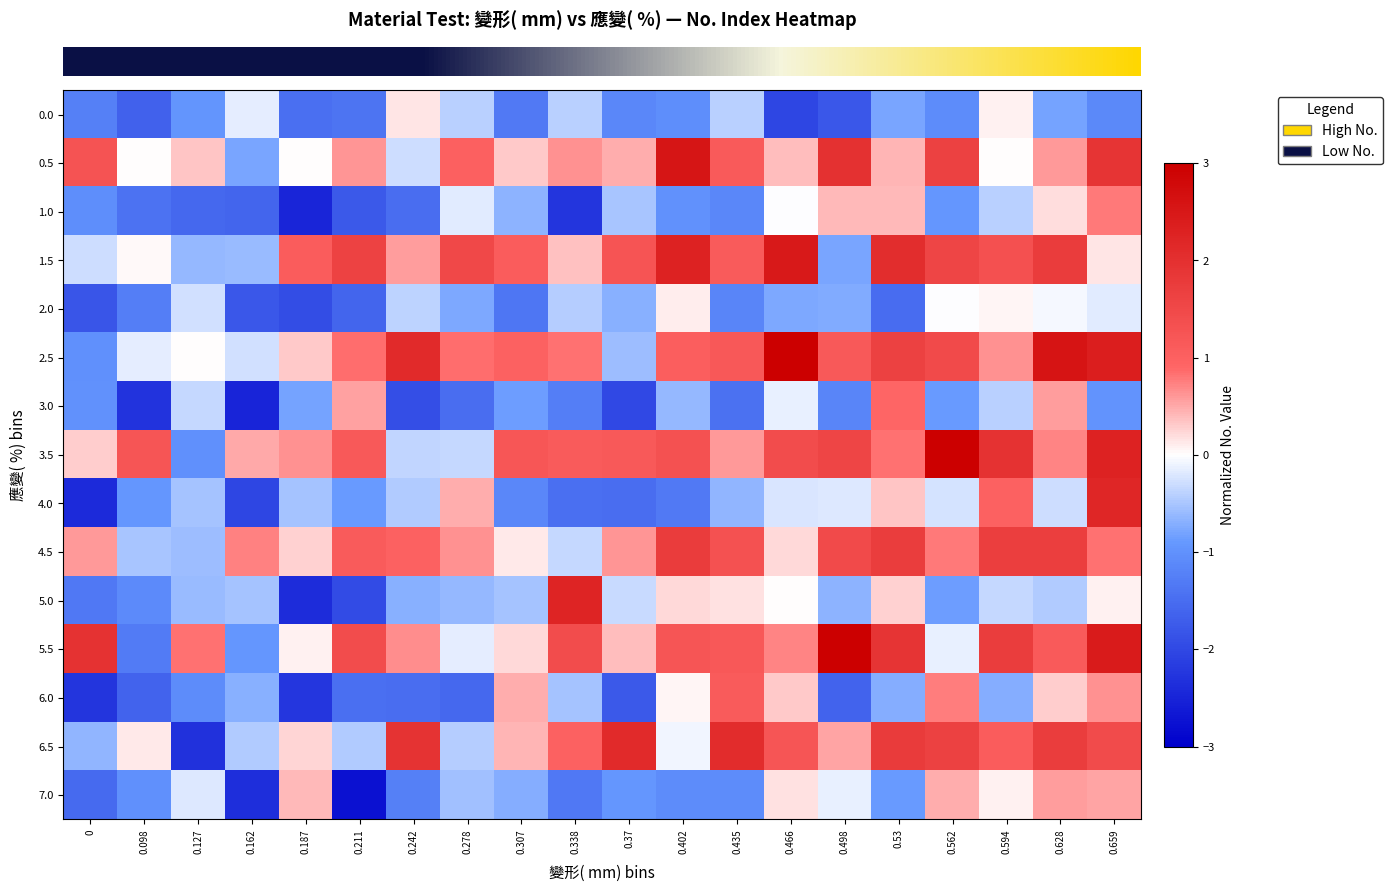

At how many categories does at least one series exceed 0?

20